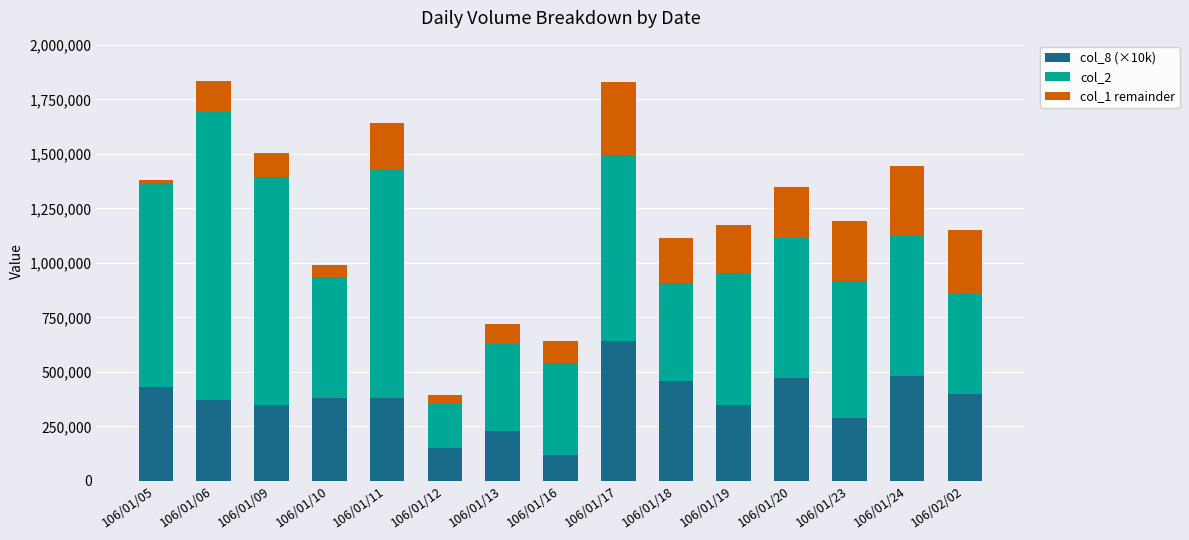

What is the label of the 14th bar from the left?

106/01/24